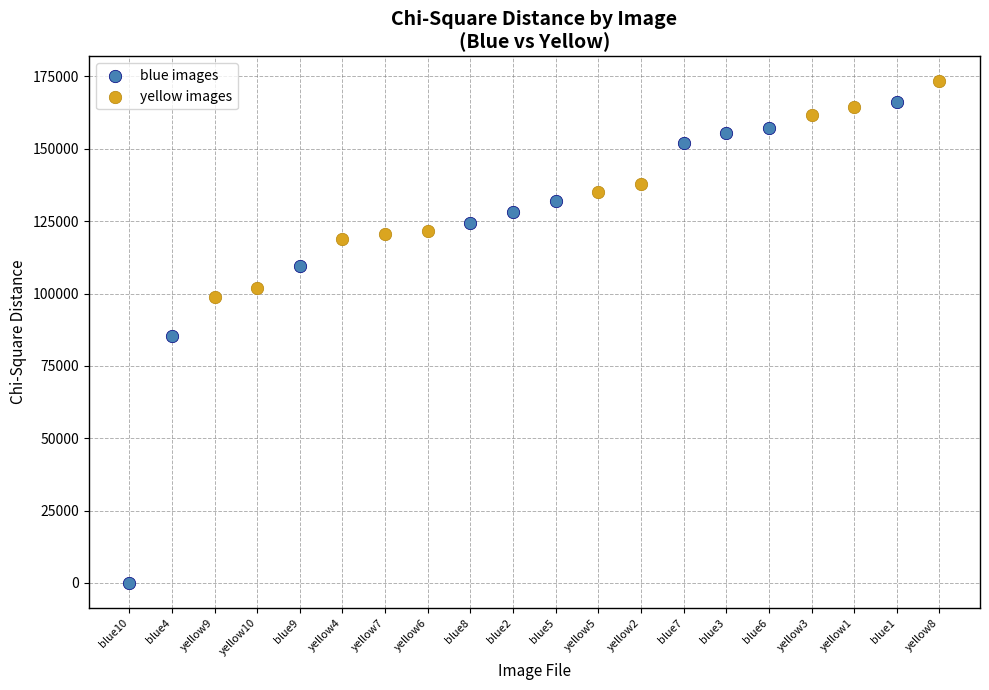

What are all the series names shown in the legend?

blue images, yellow images